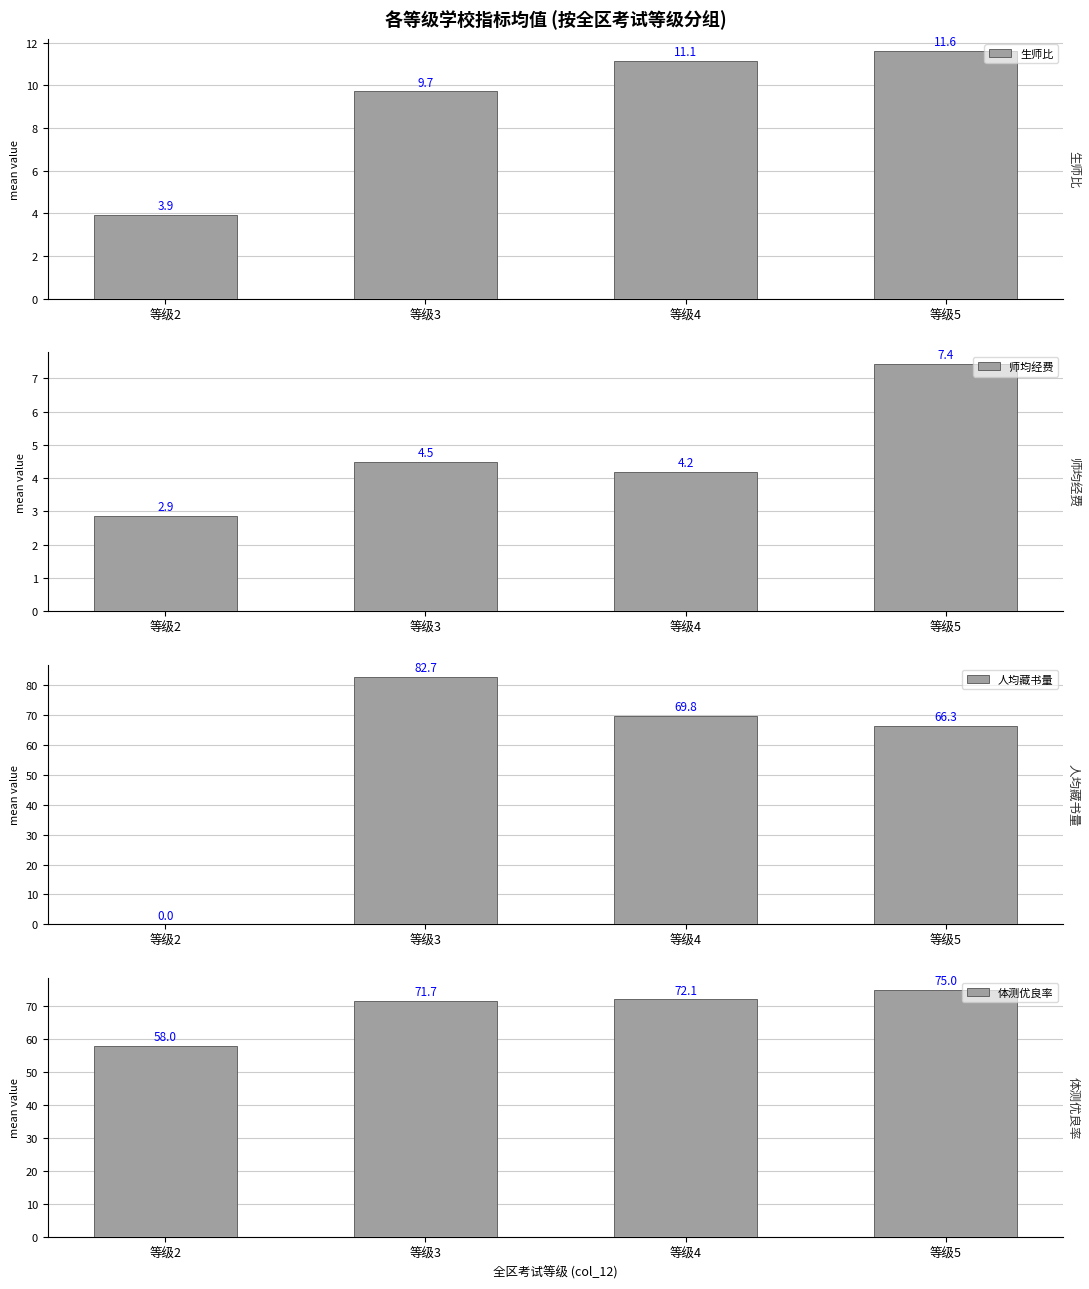

True or false: 师均经费 has a value of 1.7 at 等级4.

False